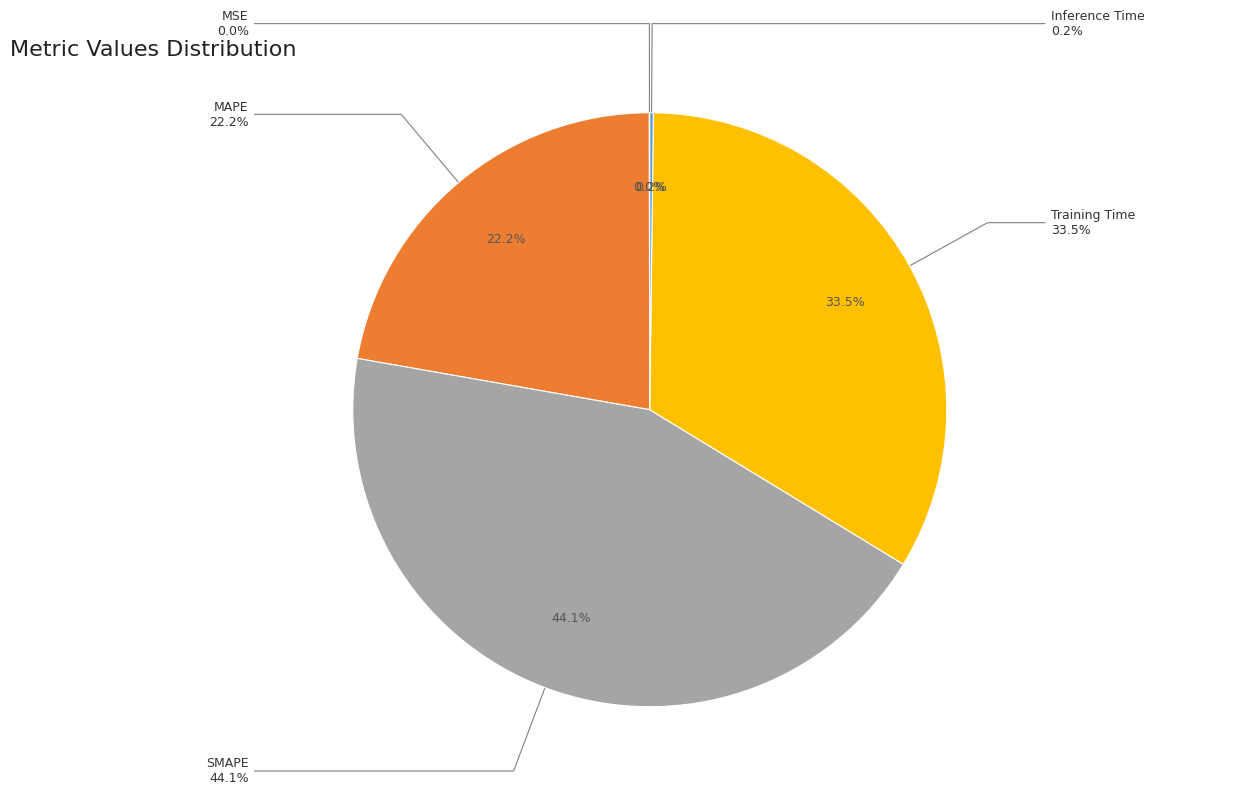

What is the change in value from MSE to Training Time?

+1.5